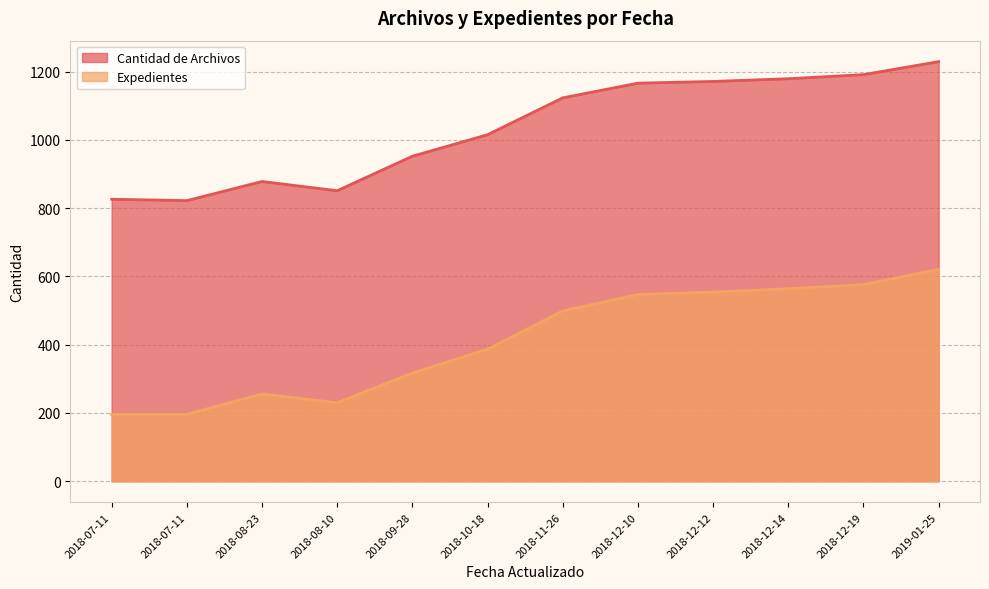

In Expedientes, how many points are higher than both neighbors (excluding endpoints)?

1